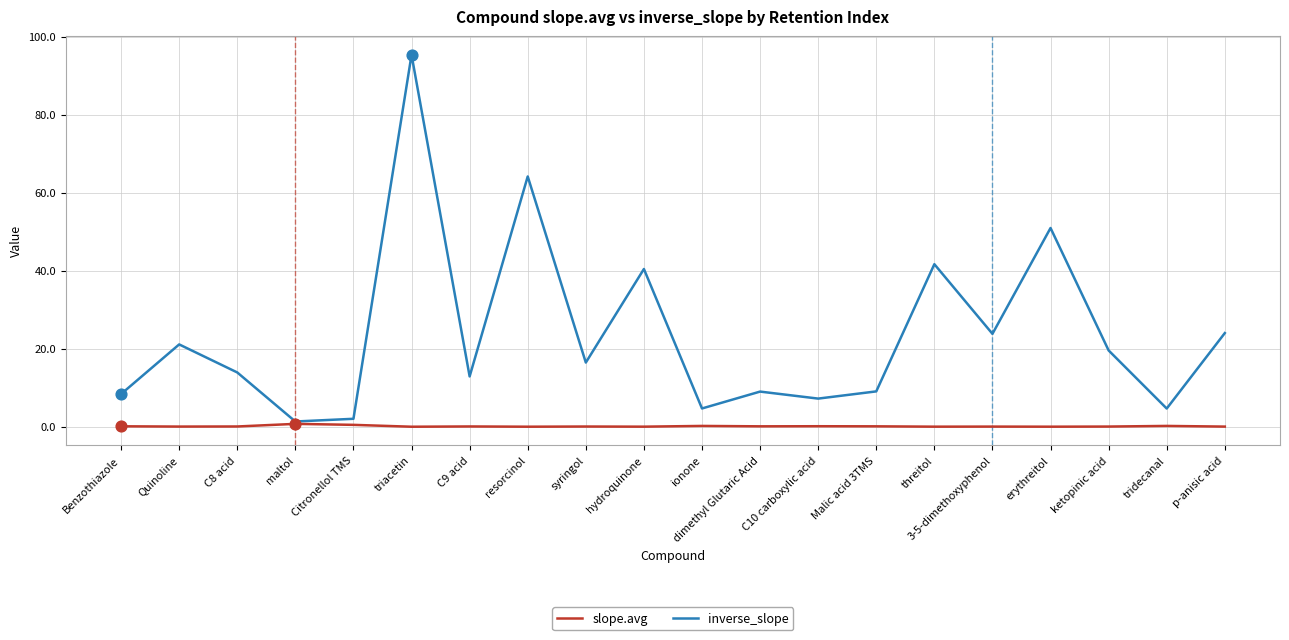

At how many categories does at least one series exceed 75?

1